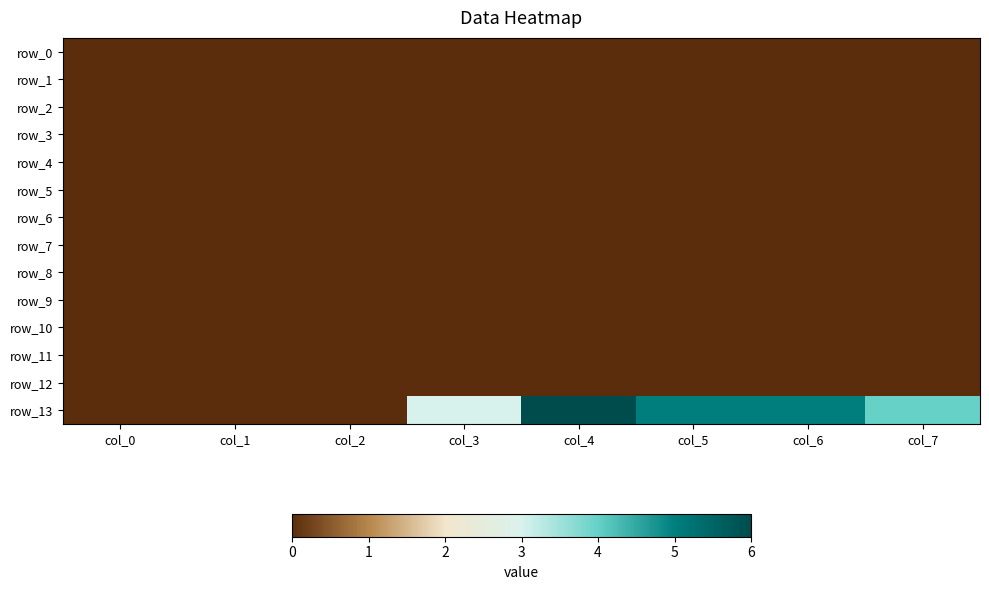

Is the value of row_12 at col_5 greater than the value of row_3 at col_5?

No